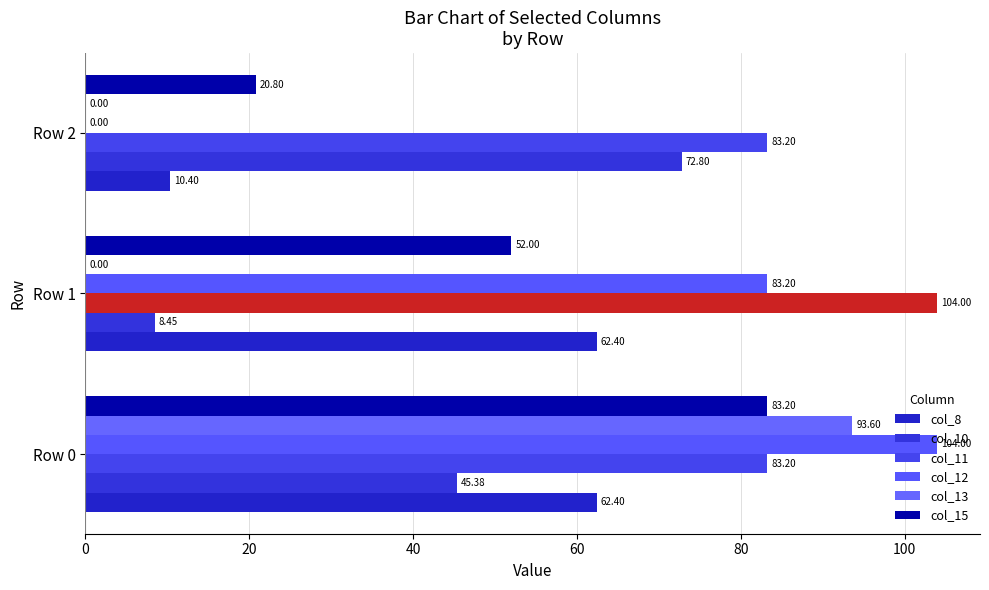

Which series has the largest range (max minus min)?

col_12